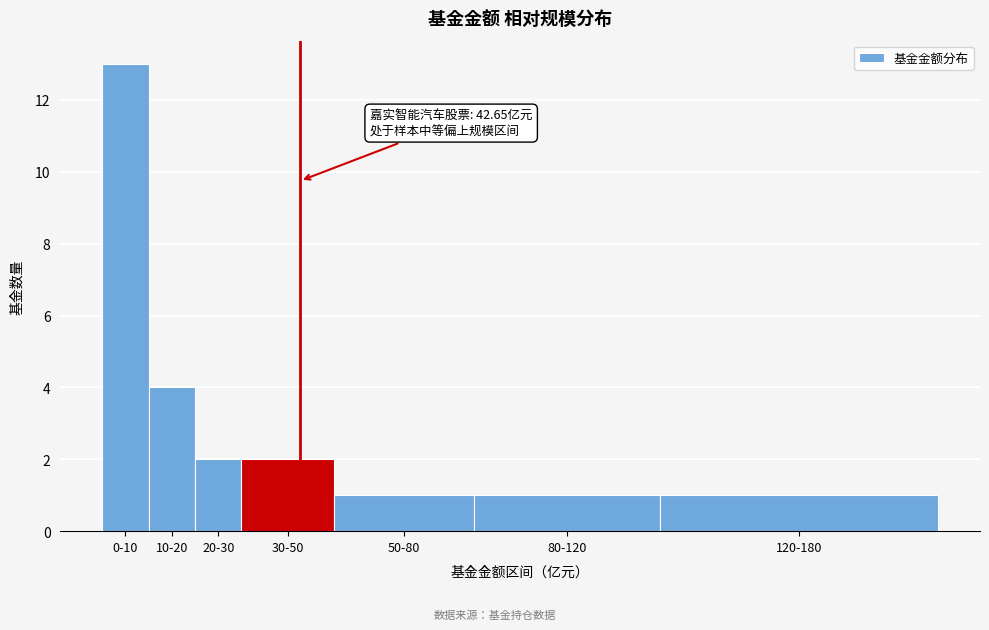

Reading right to left, extract all data points from this chart.

120-180=1	80-120=1	50-80=1	30-50=2	20-30=2	10-20=4	0-10=13